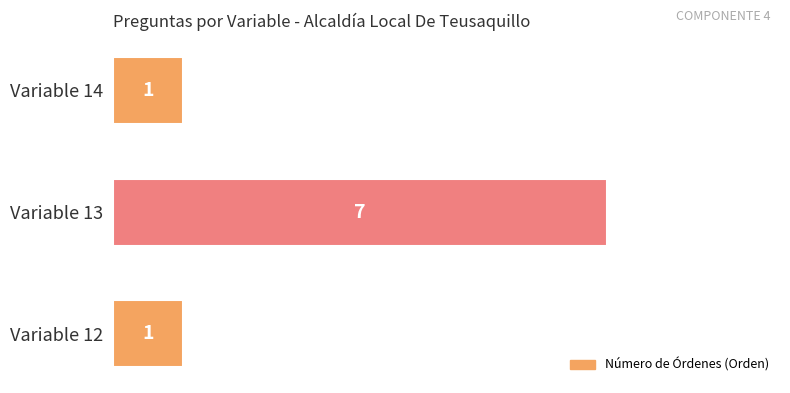

Count the values in the range 1 to 7.

3